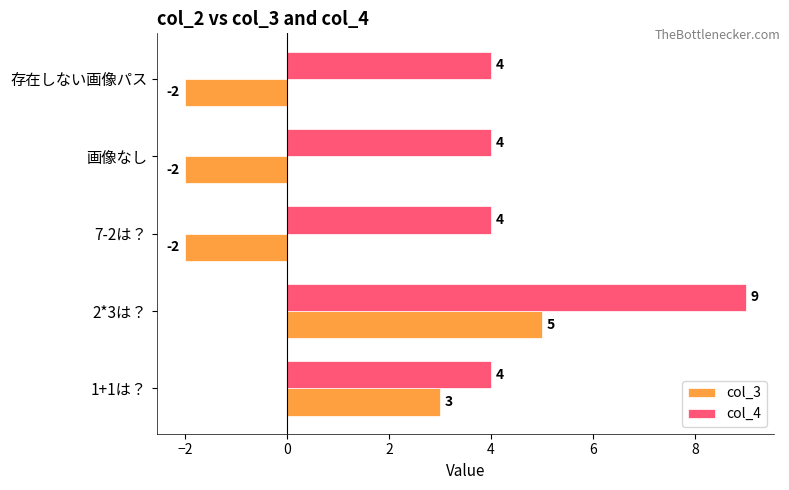

How many series are shown in this chart?

2